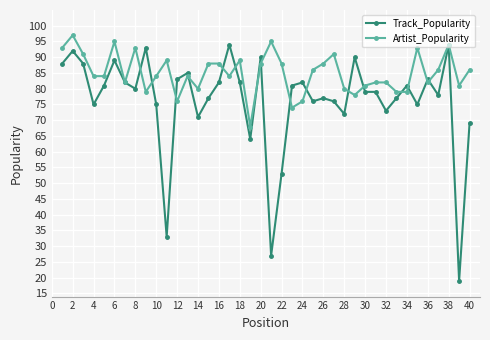

What is the greatest value displayed?

97